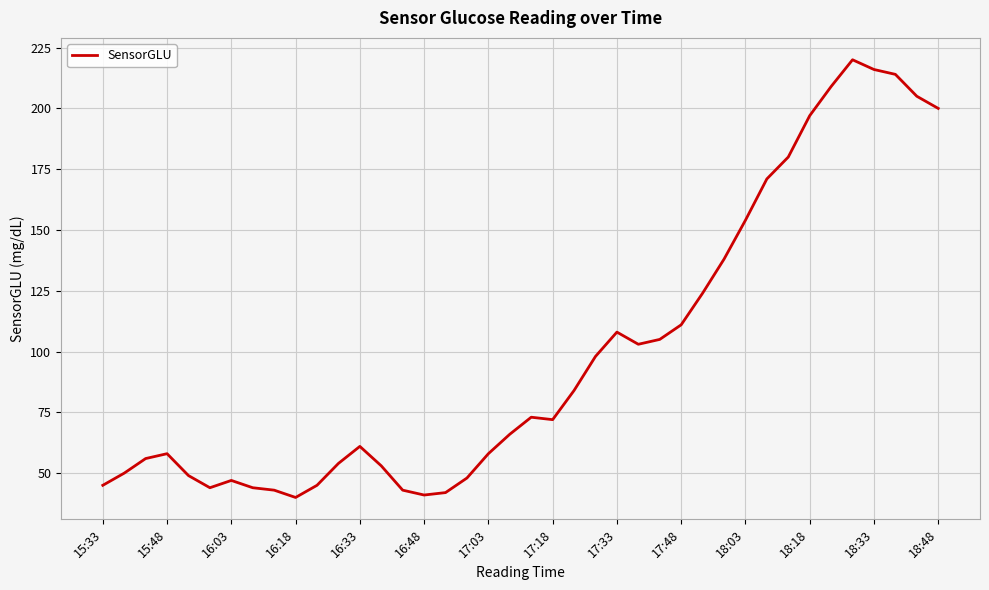

What is the maximum value shown in the chart?

220